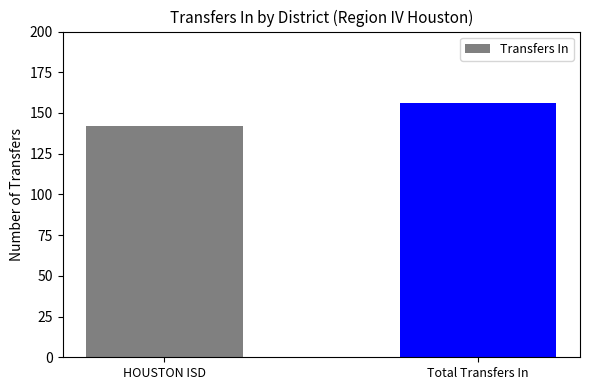

What is the ratio of the value at HOUSTON ISD to the value at Total Transfers In?

0.9